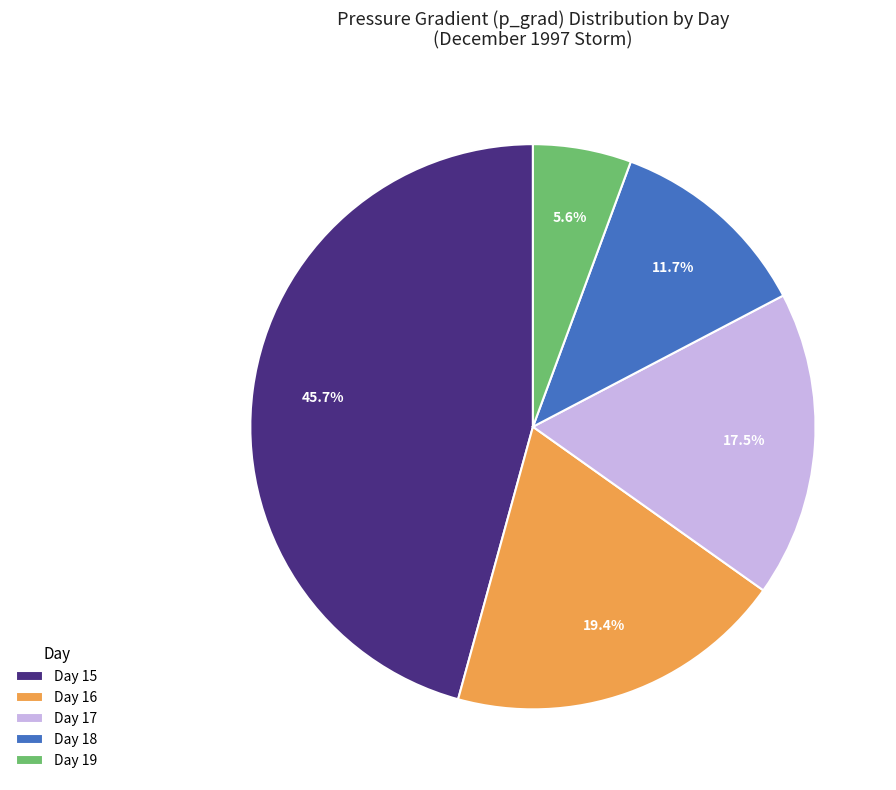

Count the number of slices in the pie.

5